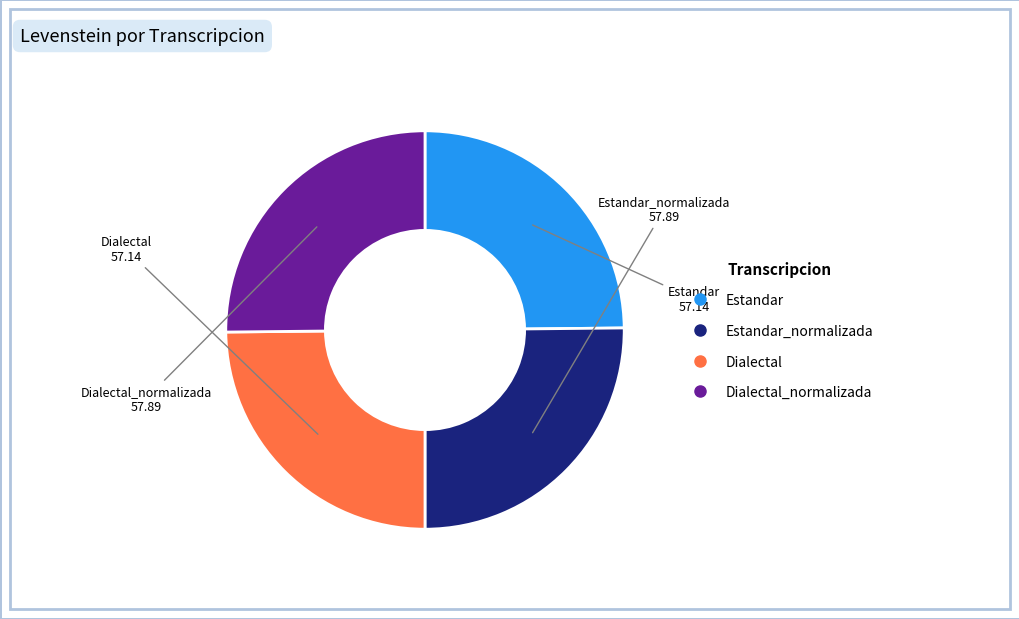

Is there any slice that represents more than half of the pie?

No